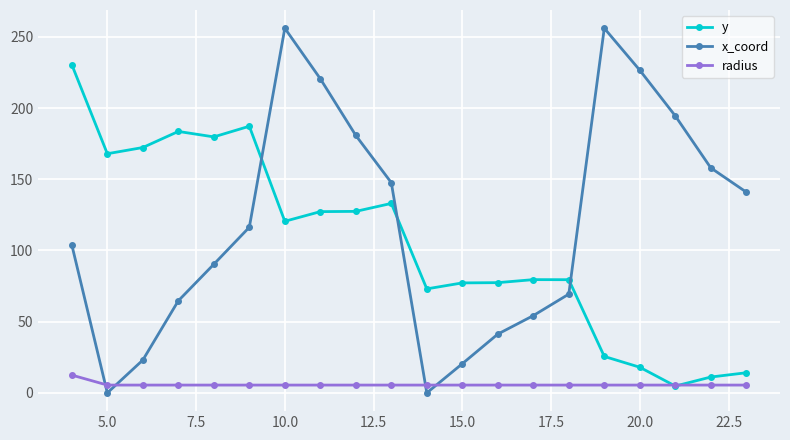

In y, how many points are higher than both neighbors (excluding endpoints)?

4